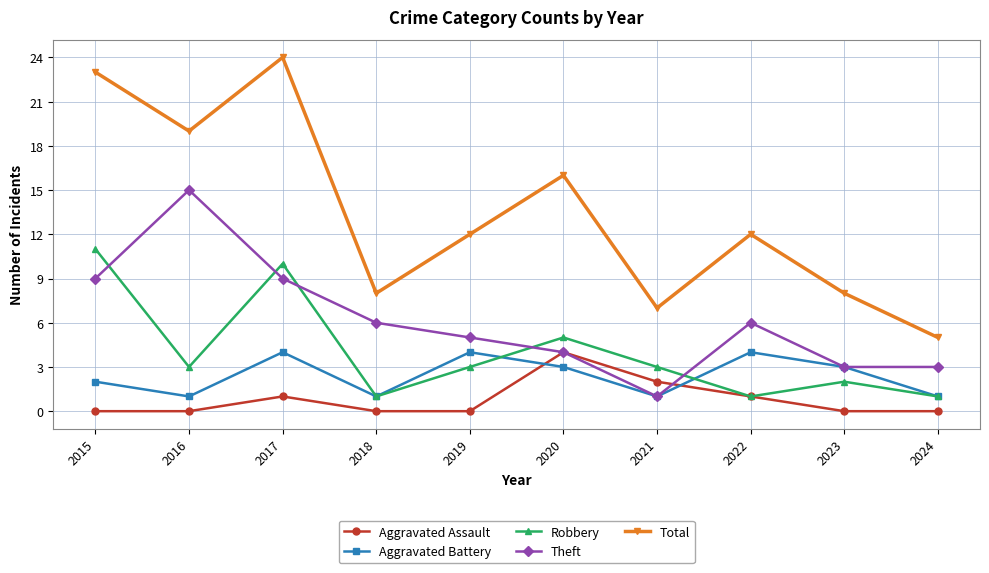

At which category does Aggravated Battery reach its first local peak?

2017